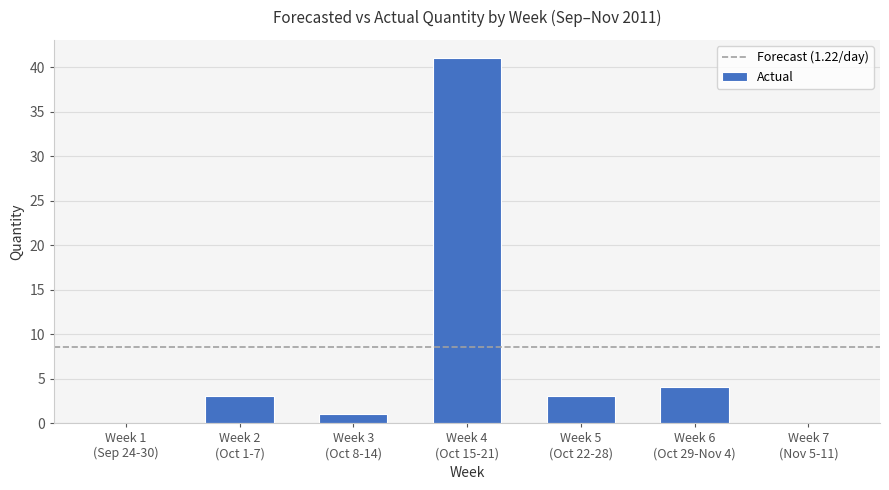

What is the greatest value displayed?

41